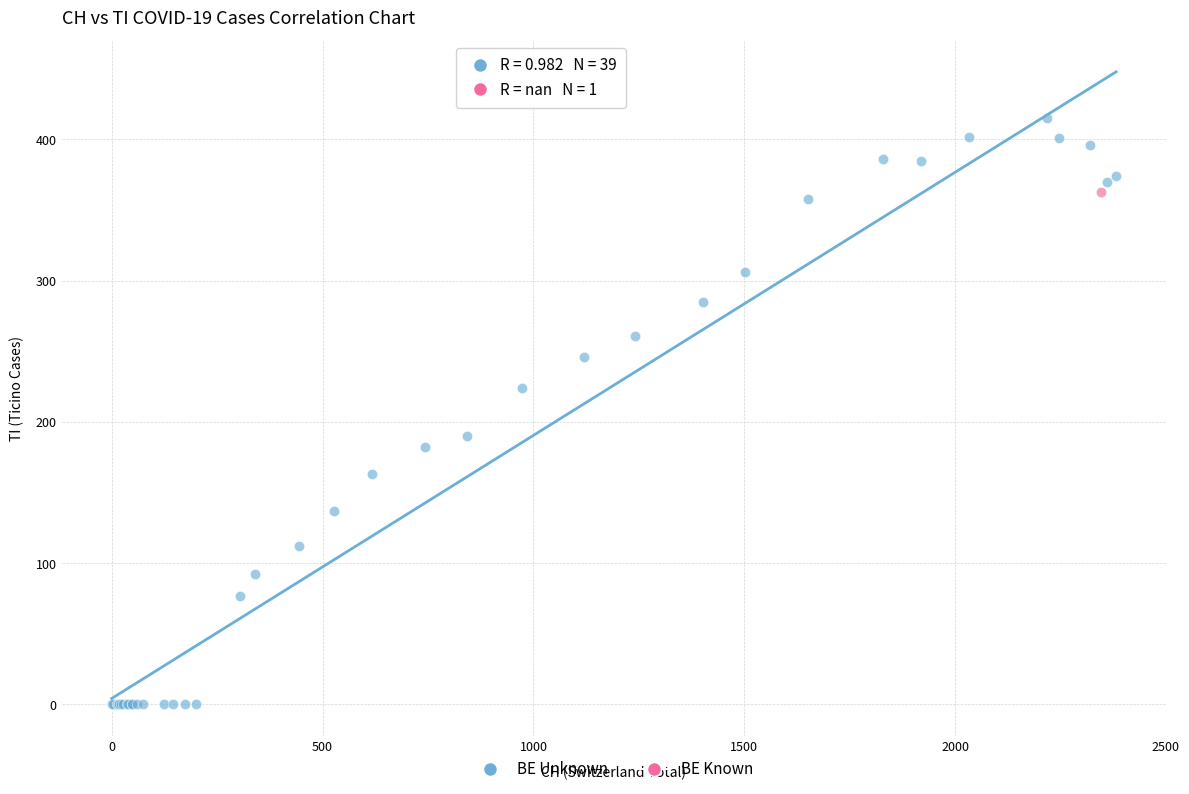

What are all the series names shown in the legend?

BE Unknown, BE Known